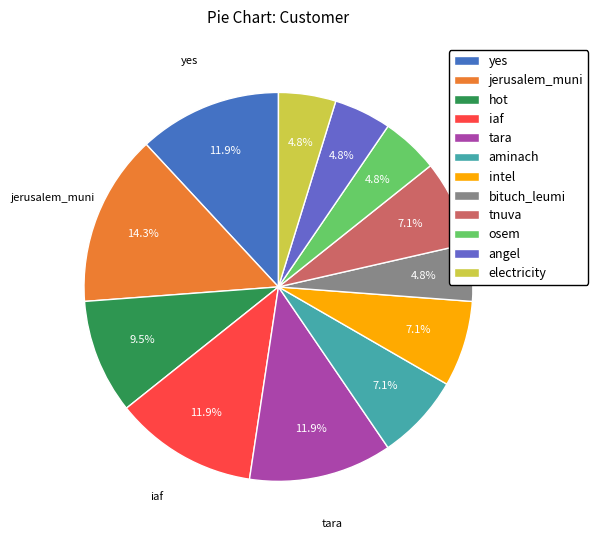

The jerusalem_muni slice represents 15% of the pie. True or false?

False